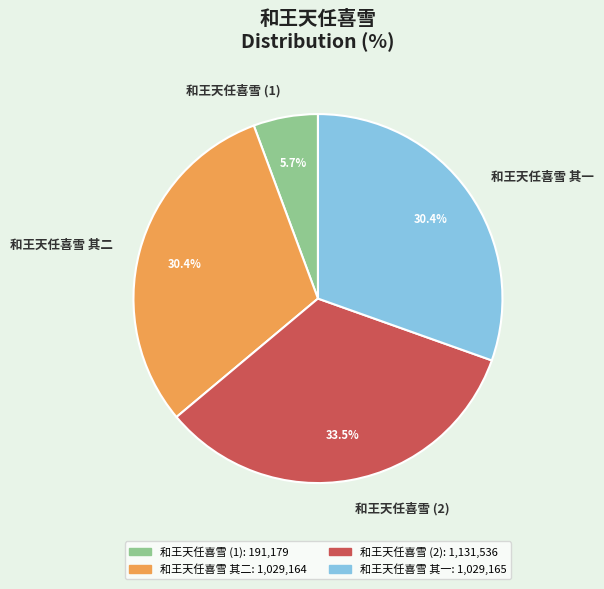

How many slices are in this pie chart?

4